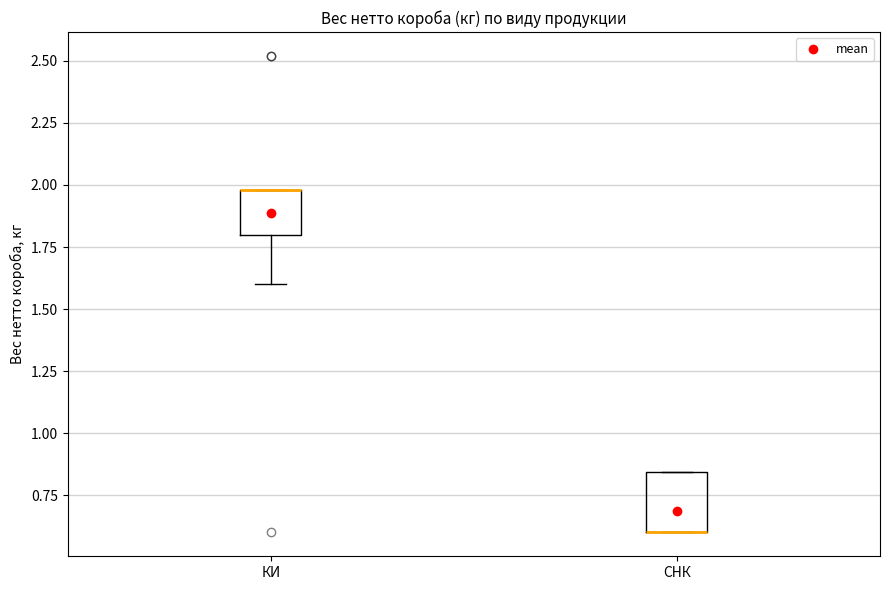

Which box is the tallest, from its lower edge to its upper edge?

СНК